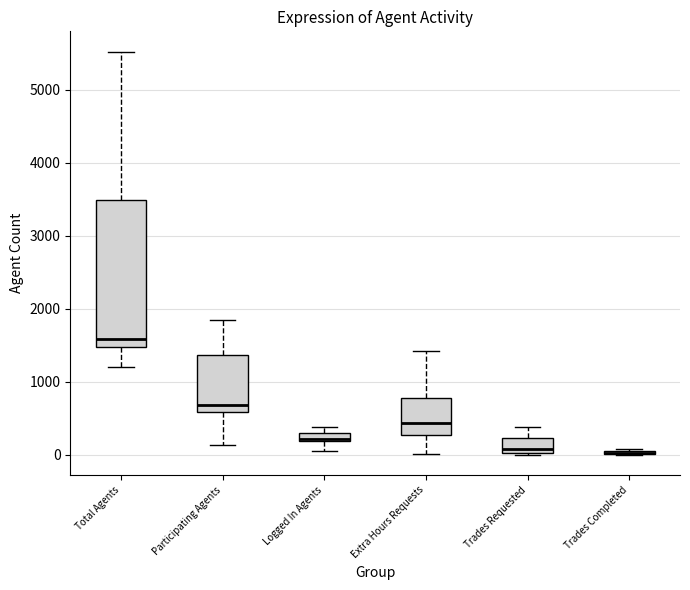

Which box is the tallest, from its lower edge to its upper edge?

Total Agents